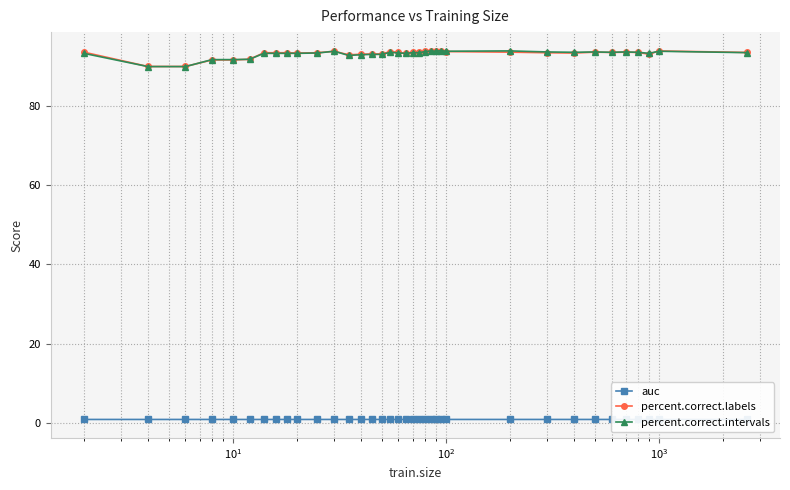

At how many categories does at least one series exceed 64?

36